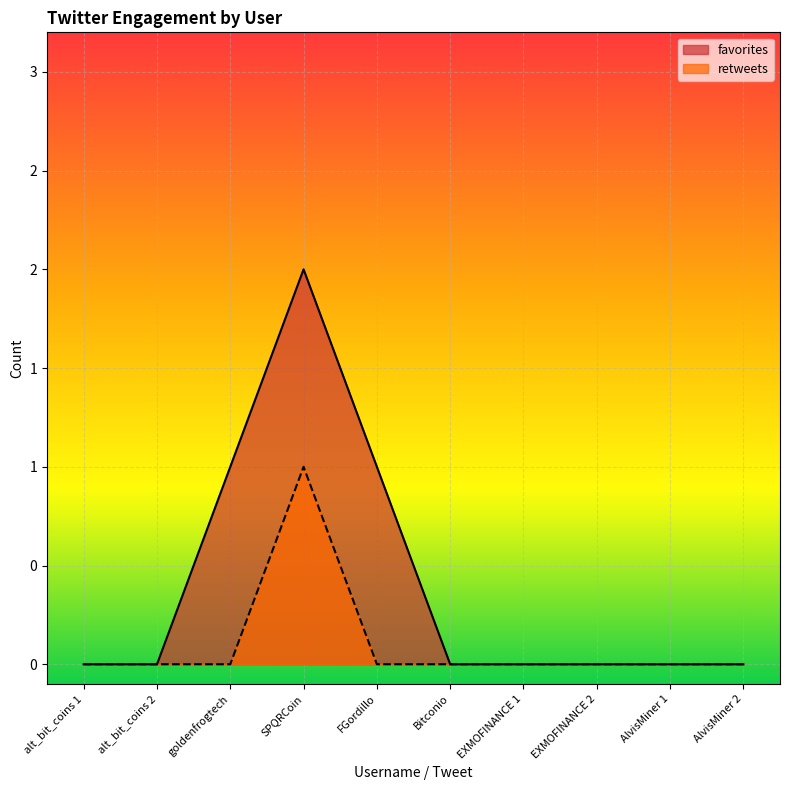

What are all the series names shown in the legend?

favorites, retweets